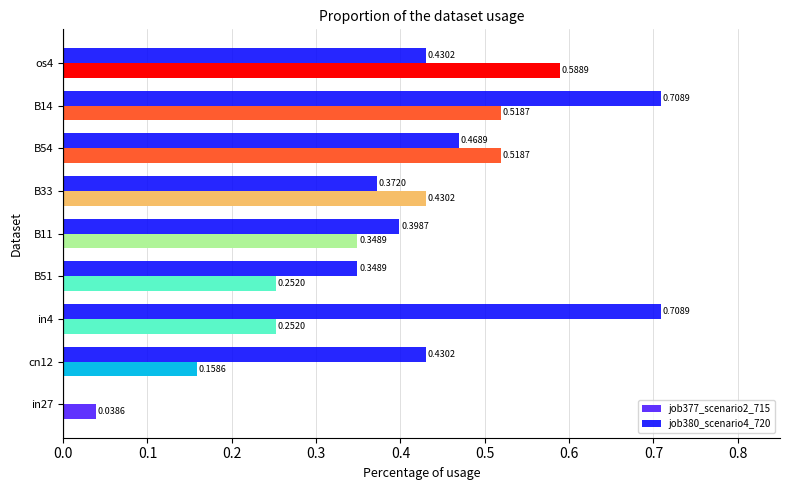

Which series has the largest total across all categories?

job380_scenario4_720